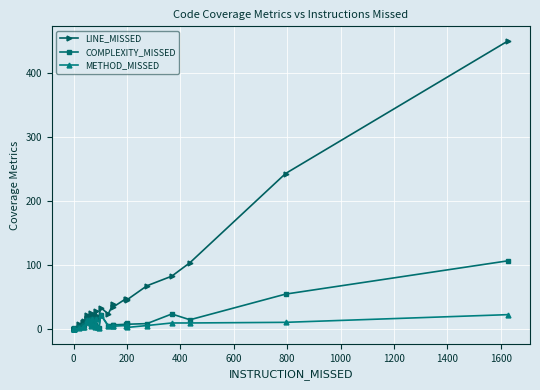

True or false: COMPLEXITY_MISSED has a value of 12 at 1200.

False